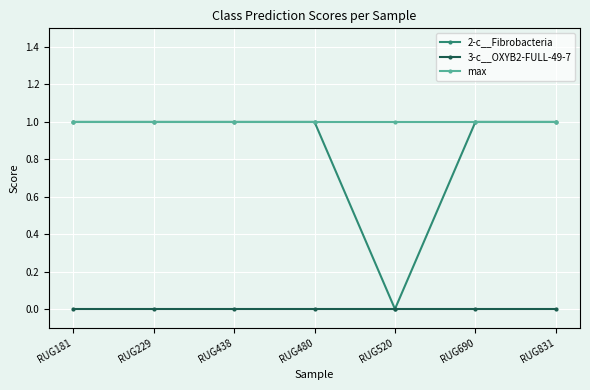

Does the chart display data point markers on the line(s)?

Yes